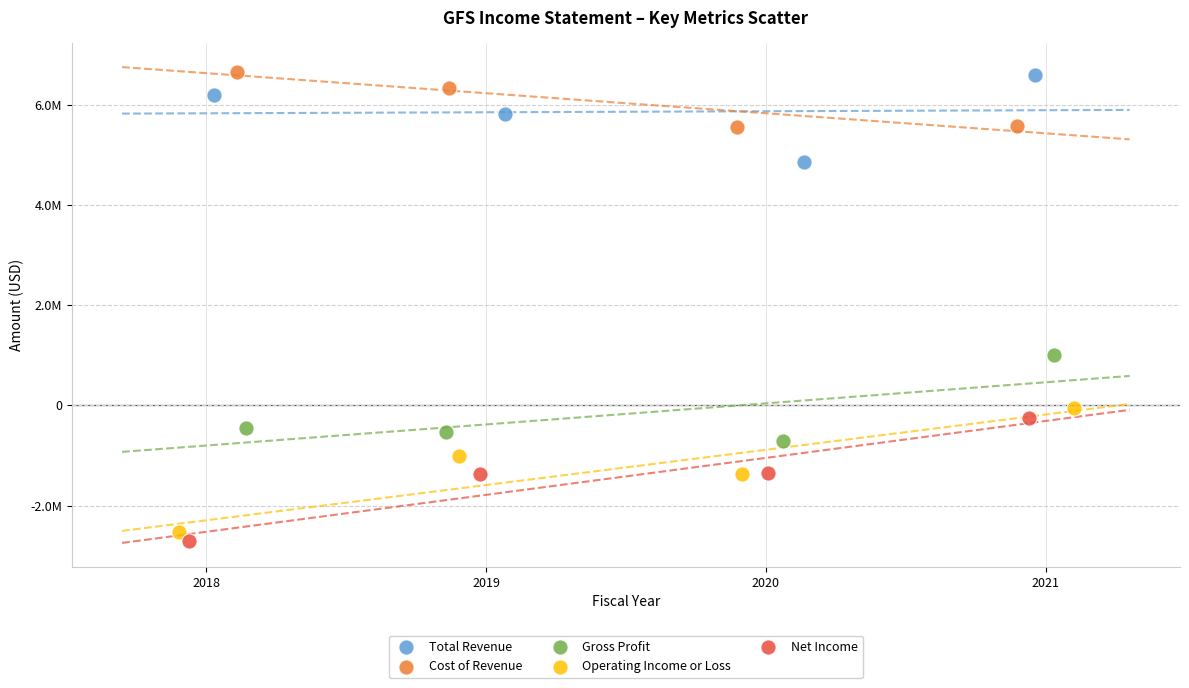

Which series has the largest Y range (max minus min)?

Operating Income or Loss